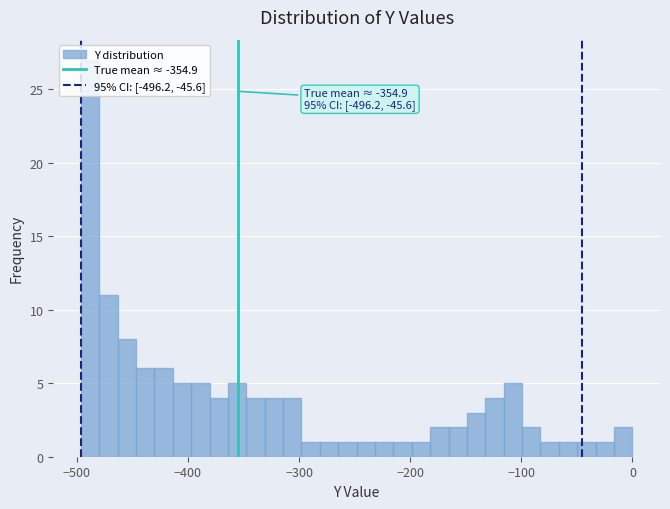

Around what value on the x-axis is the tallest bar? Give the approximate position of its centre, as read against the axis.

-490